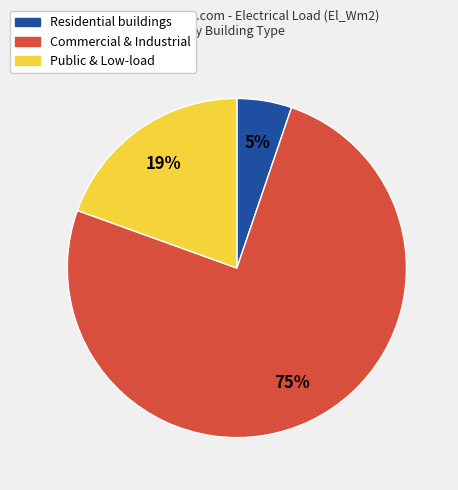

Between Commercial & Industrial and Residential buildings, which is larger?

Commercial & Industrial